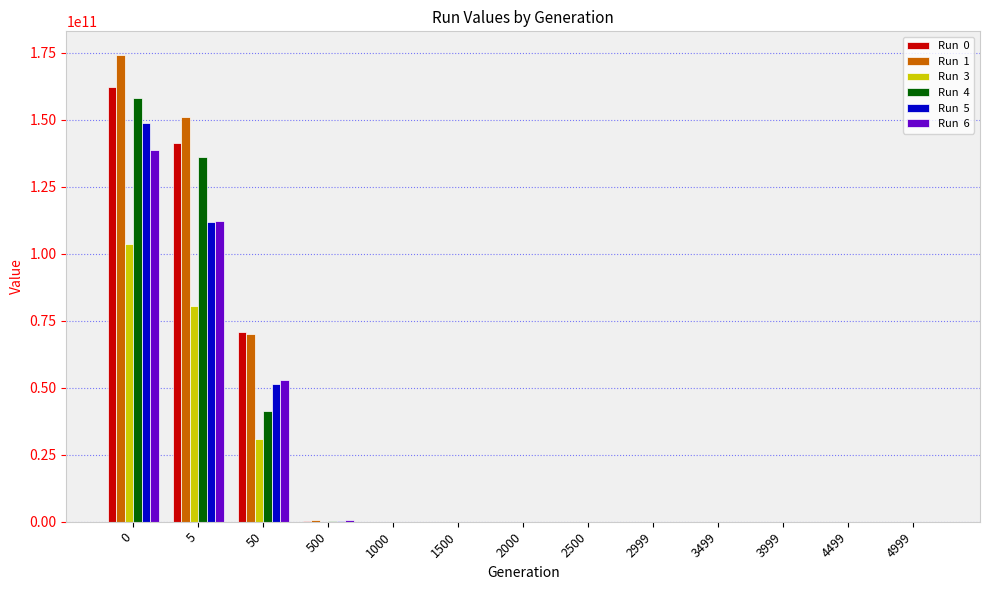

True or false: Run  5 has a value of 640.6 at 4999.

False